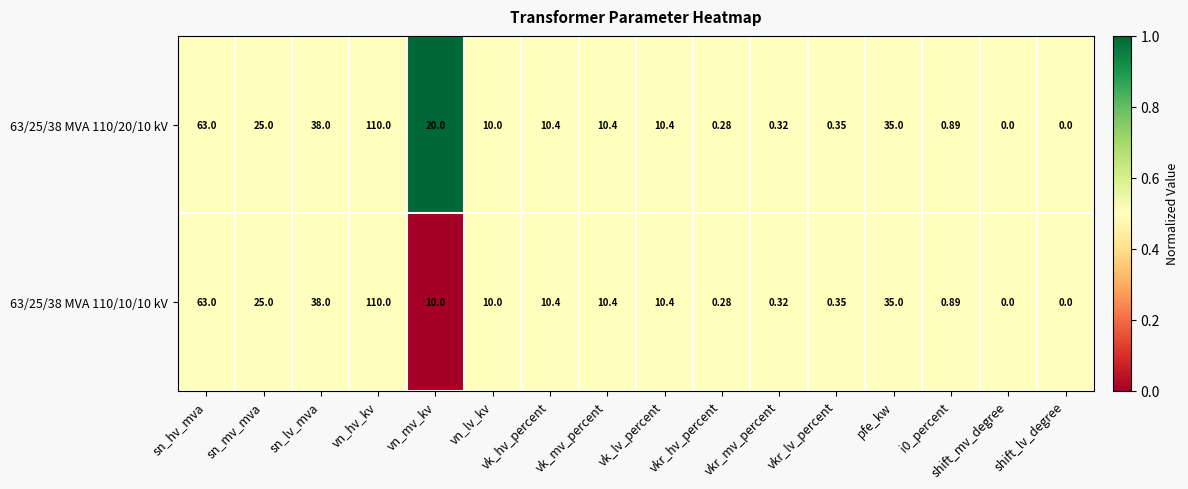

At which category does the chart reach its peak across all series?

vn_hv_kv